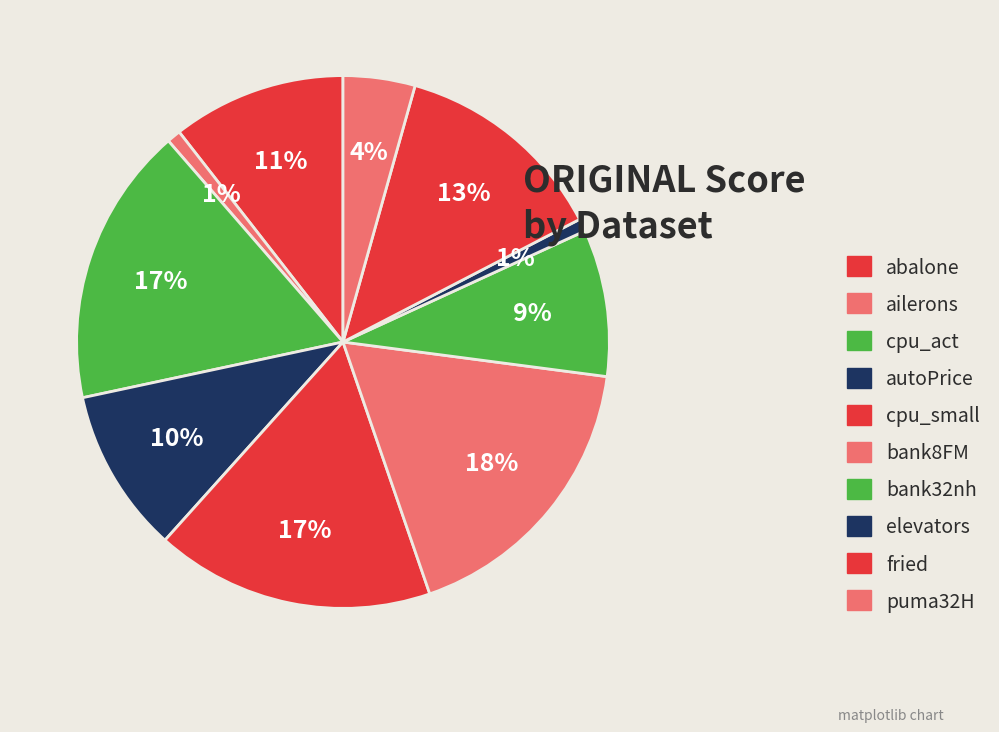

Which category has the biggest portion of the pie?

bank8FM